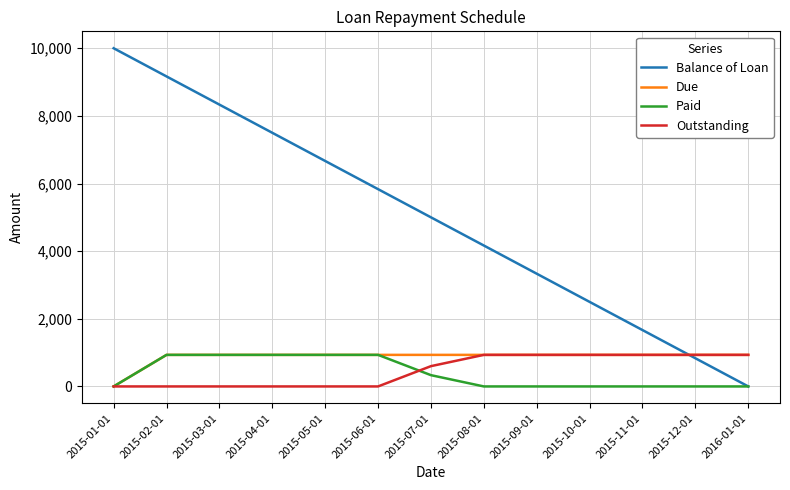

How many lines are shown in the chart?

4